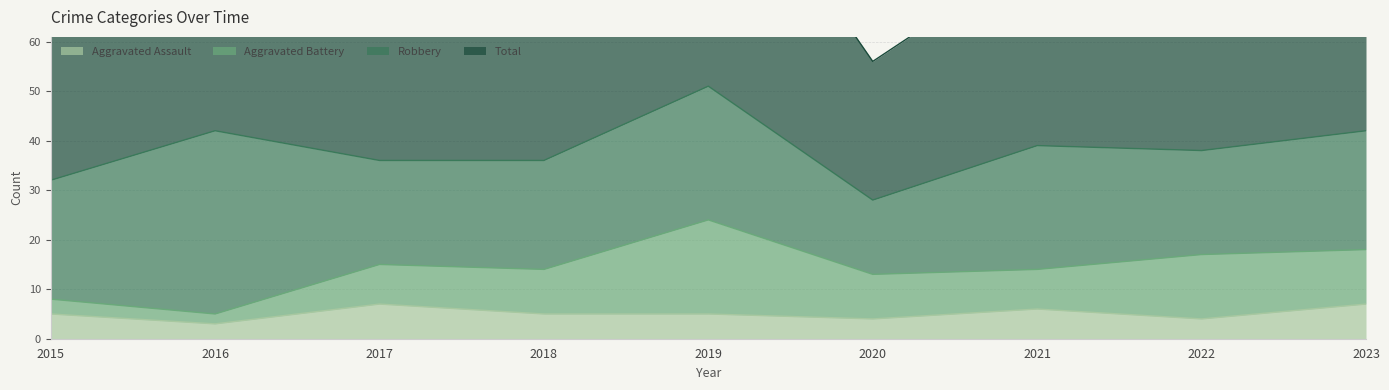

What is the spread (max minus min) of values at 2016?

81